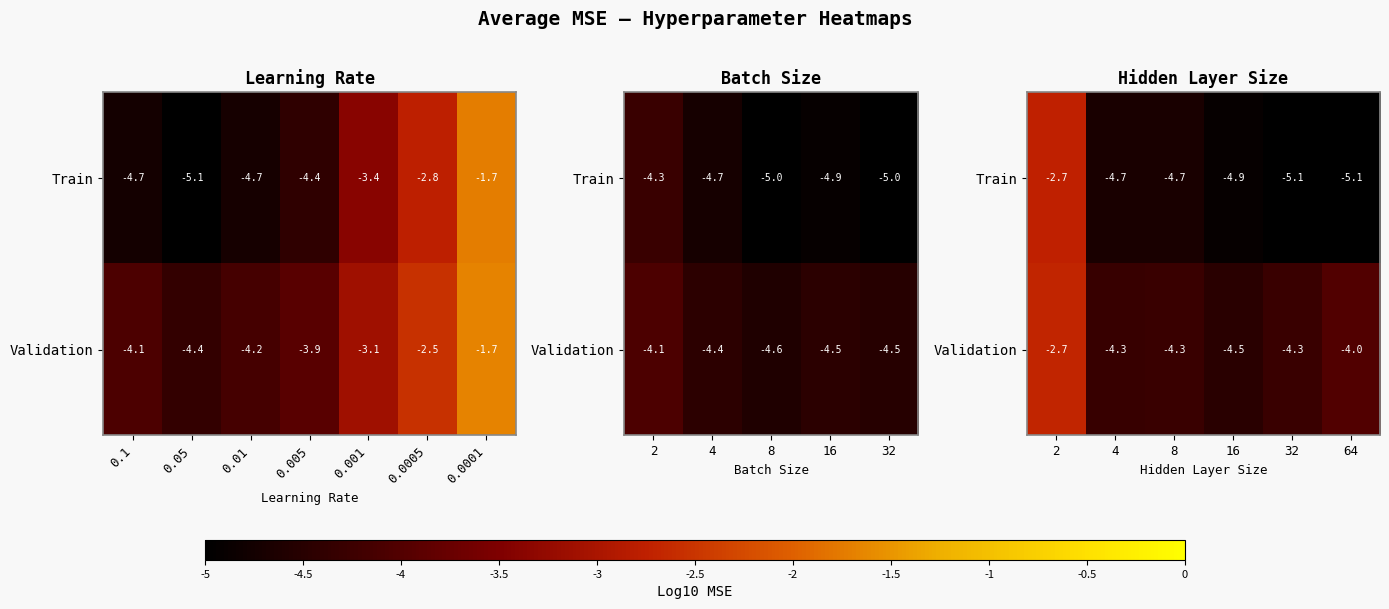

What is the lowest value of the Validation series?

-4.5